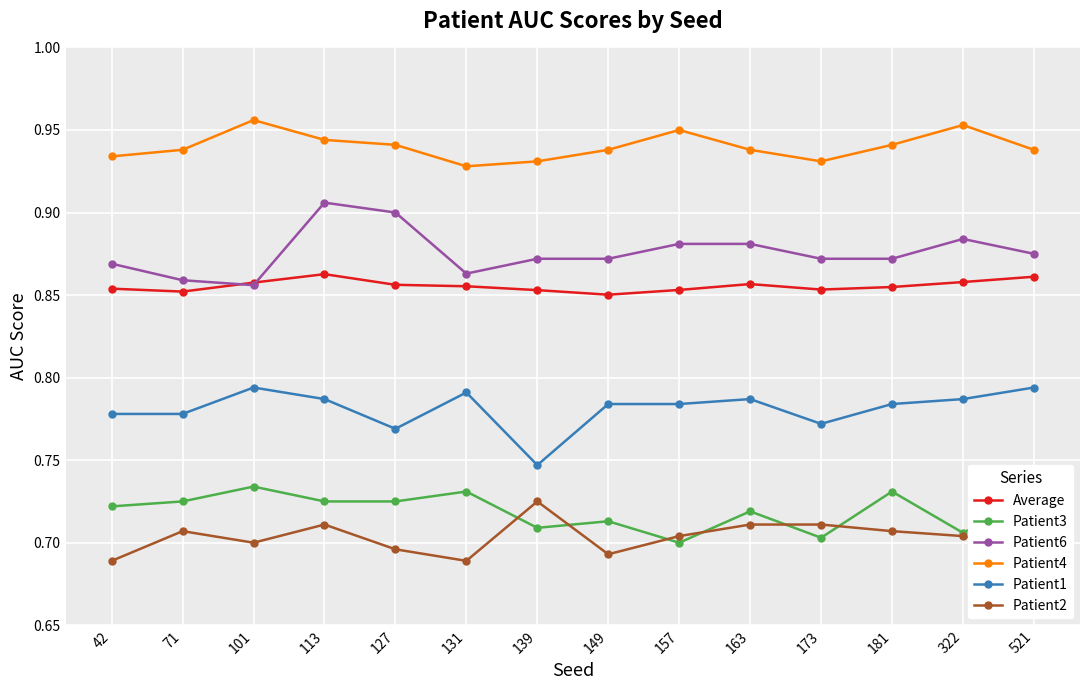

True or false: Patient3 and Patient6 intersect in this chart.

False